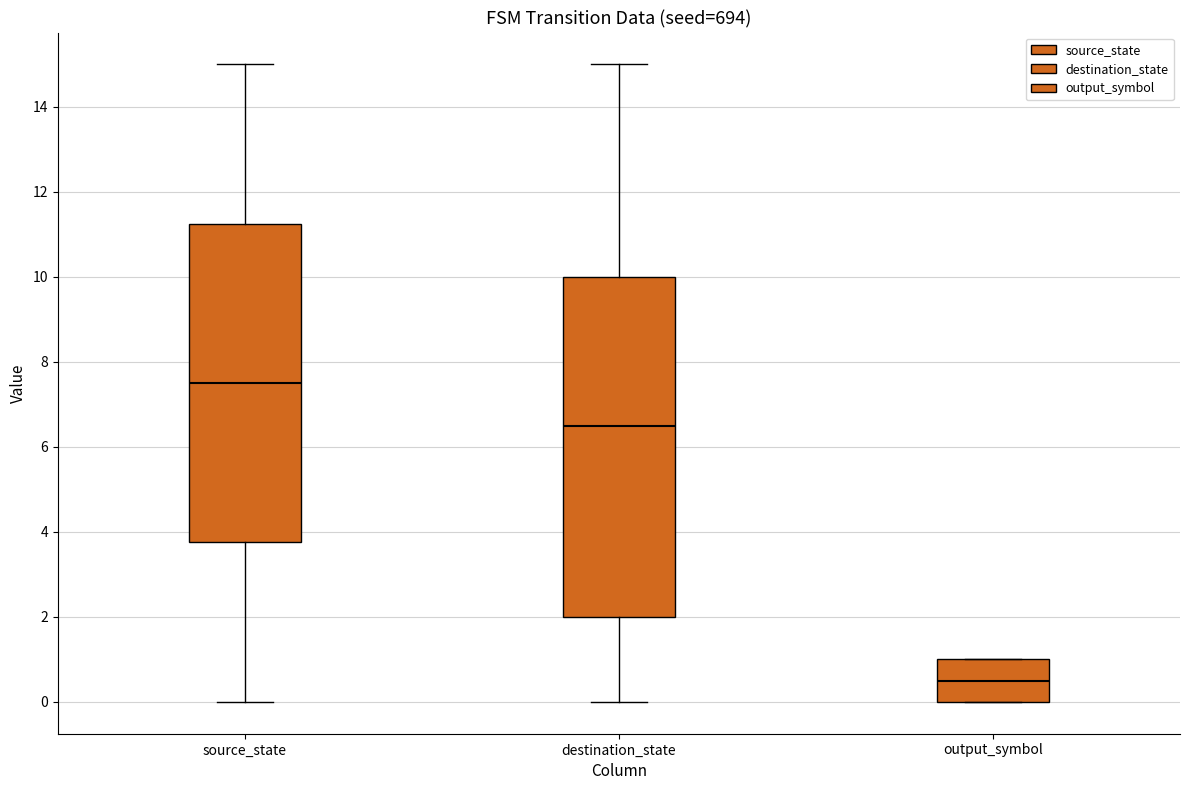

Reading left to right, read every box against the y-axis: the position of its median line, the range the box covers, and the ends of its whiskers. The values are not printed on the chart, so give them approximately, as read against the axis.

source_state: median 7.6, box 3.8 to 11.2, whiskers 0.0 to 15.0
destination_state: median 6.6, box 2.0 to 10.0, whiskers 0.0 to 15.0
output_symbol: median 0.6, box 0.0 to 1.0, whiskers 0.0 to 1.0